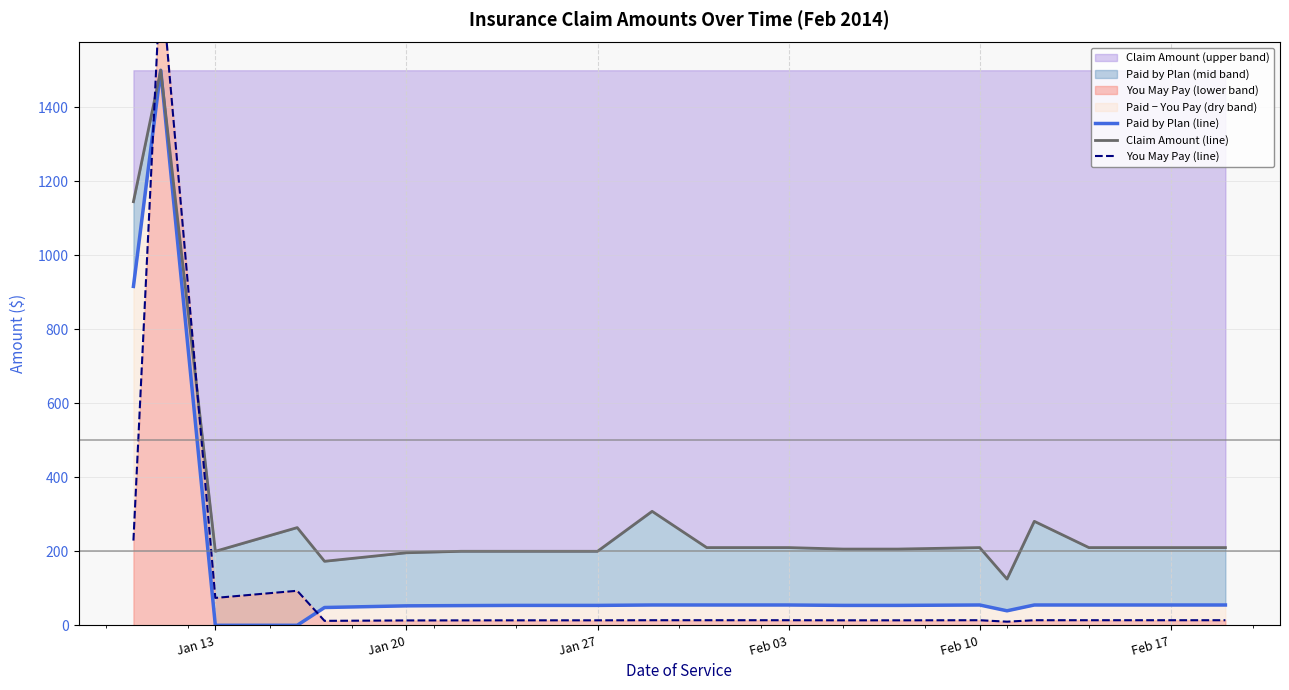

The value of Claim Amount (upper band) at Feb 17 is 73.3. True or false?

False